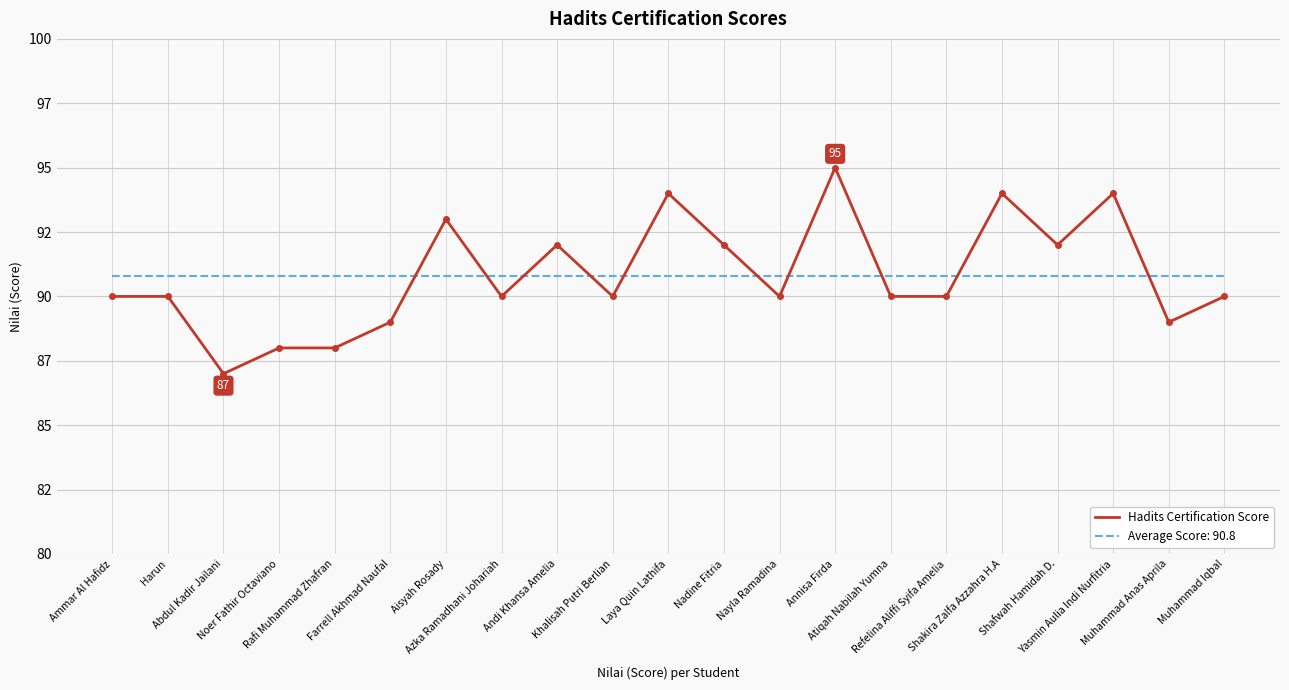

What are all the series names shown in the legend?

Hadits Certification Score, Average Score: 90.8